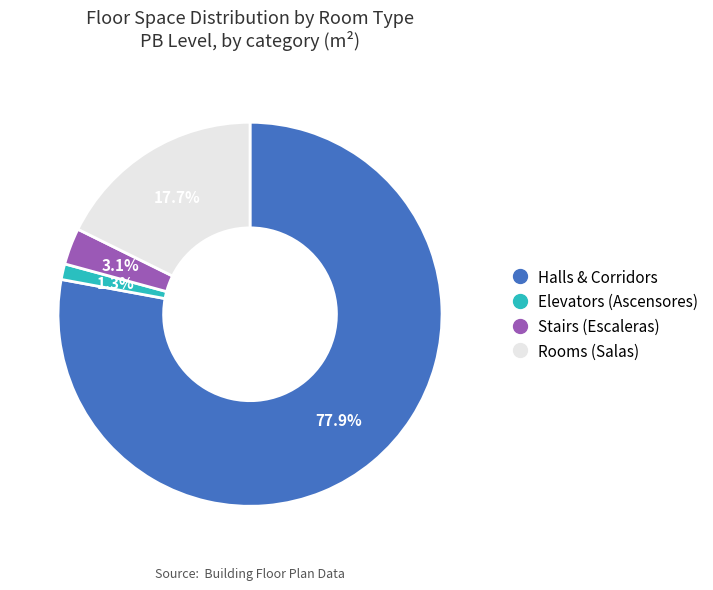

To the nearest percent, what is the average slice percentage?

25%